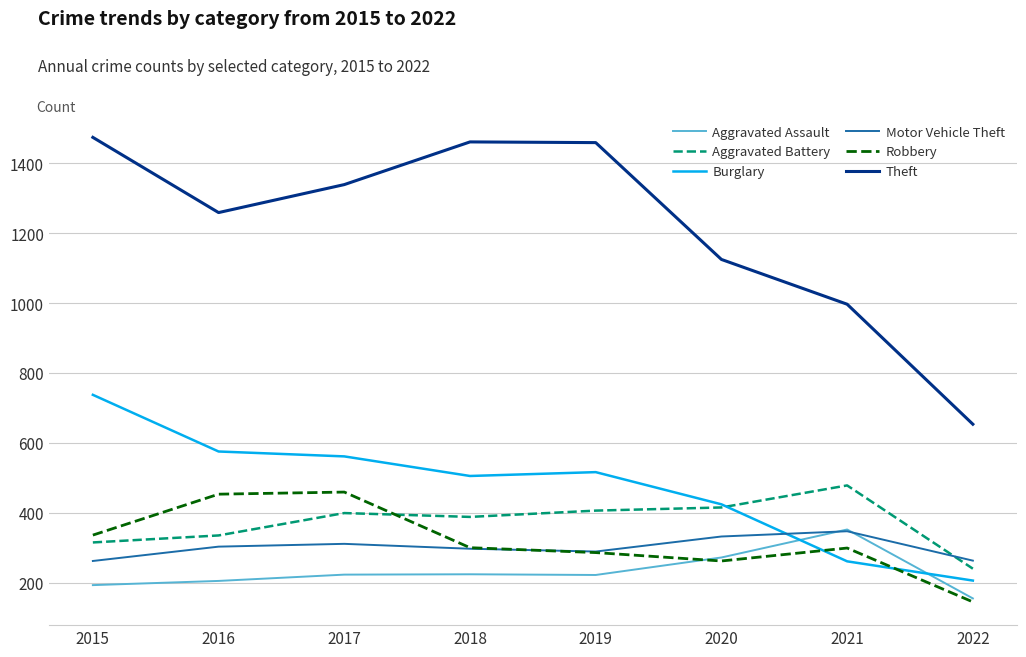

Which series ends up on top after the final intersection of Motor Vehicle Theft and Burglary?

Motor Vehicle Theft